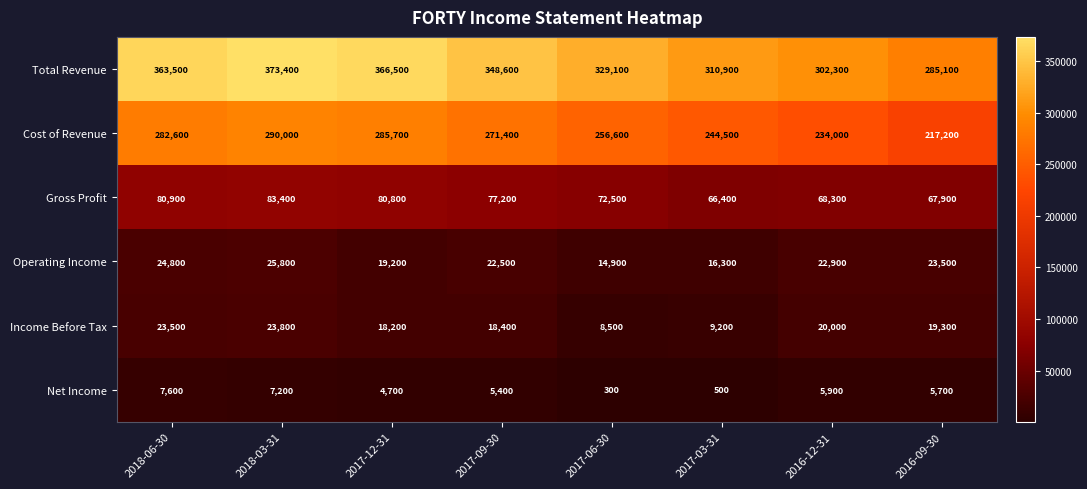

Which series has the largest range (max minus min)?

Total Revenue